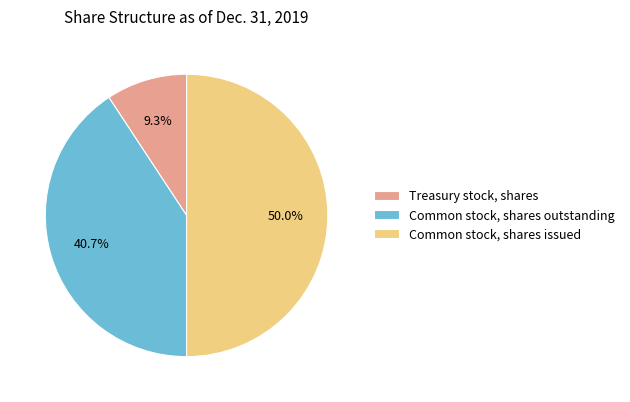

True or false: Common stock, shares outstanding accounts for 41% of the total.

True